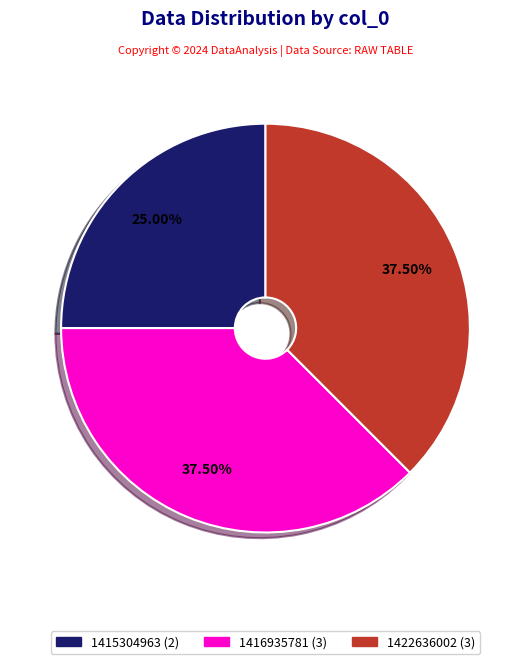

Is there any slice that represents more than half of the pie?

No